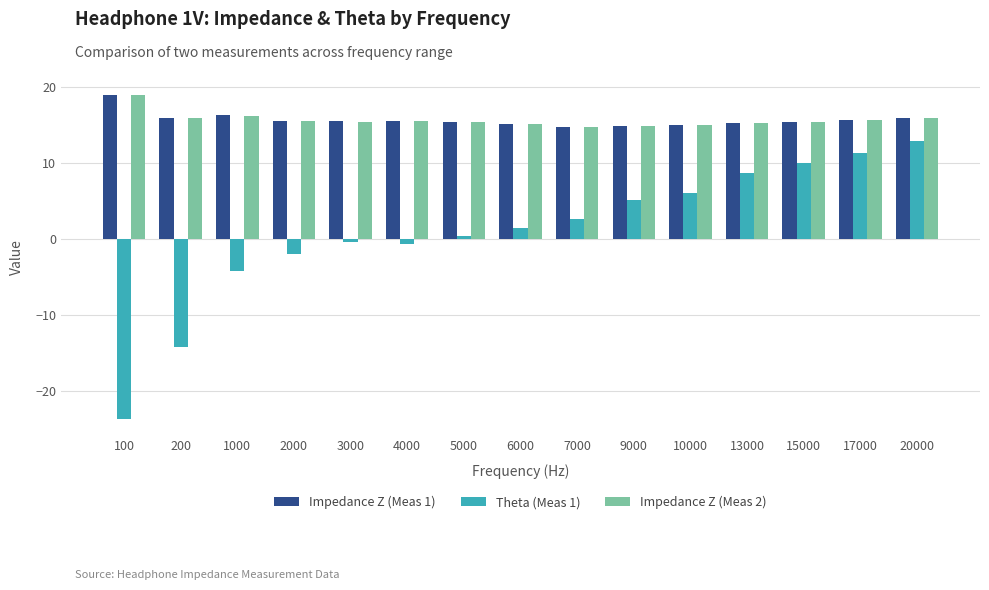

How many values in the Theta (Meas 1) series exceed 1?

8